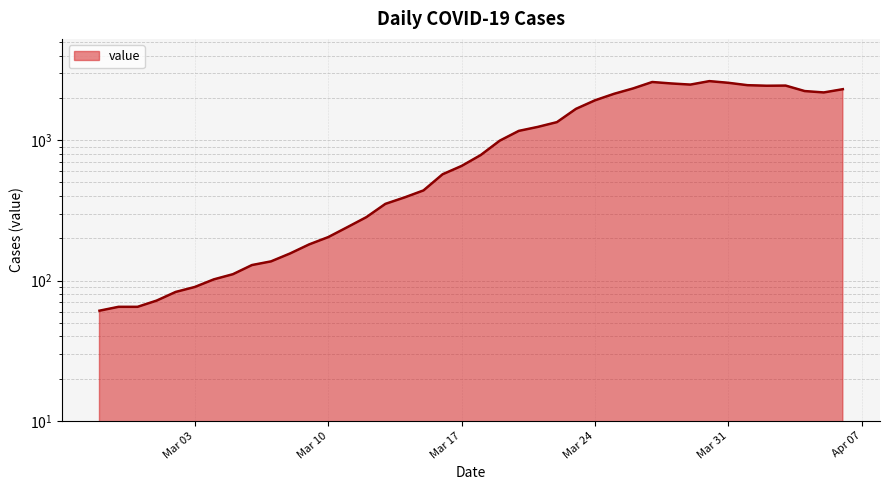

What is the change in value from 2020-02-28 to 2020-03-29?

+2427